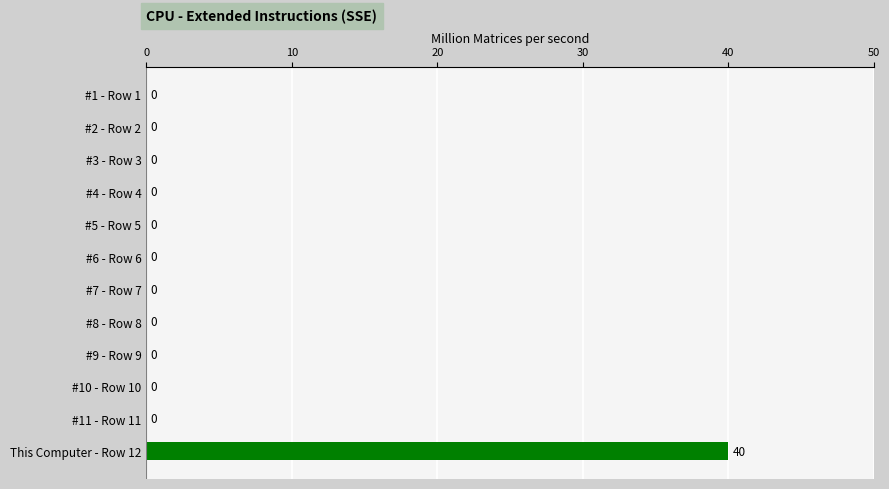

True or false: the data shows 0 at #1 - Row 1.

True